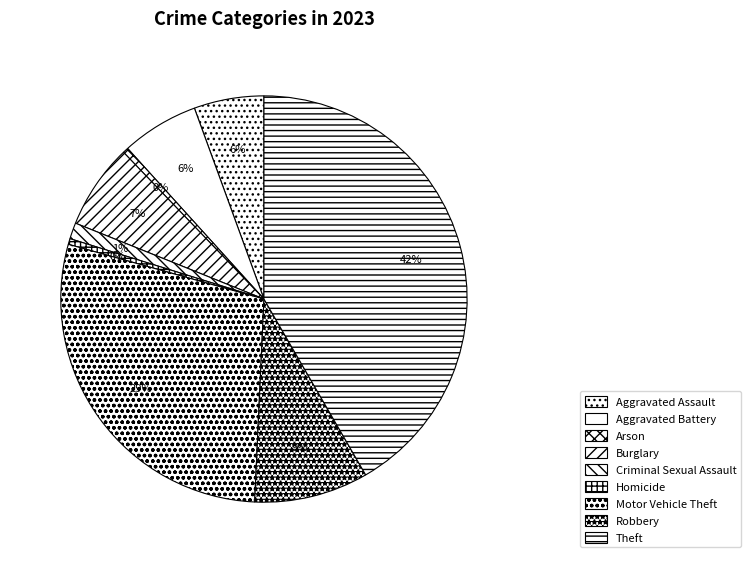

What percentage do Homicide and Burglary together represent?

7.2%